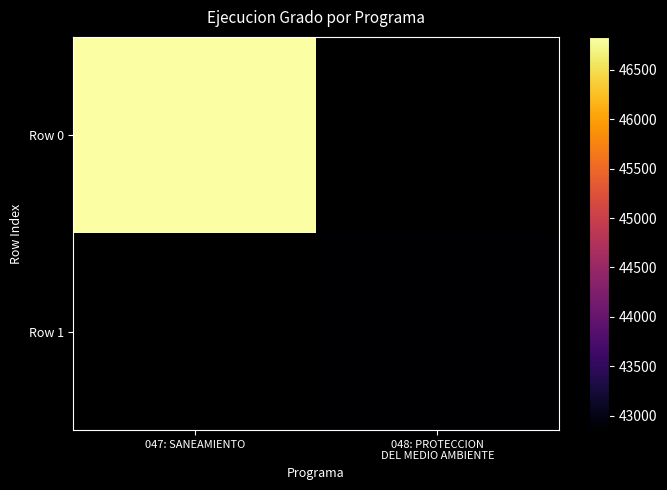

What is the minimum value shown in the chart?

42855.0